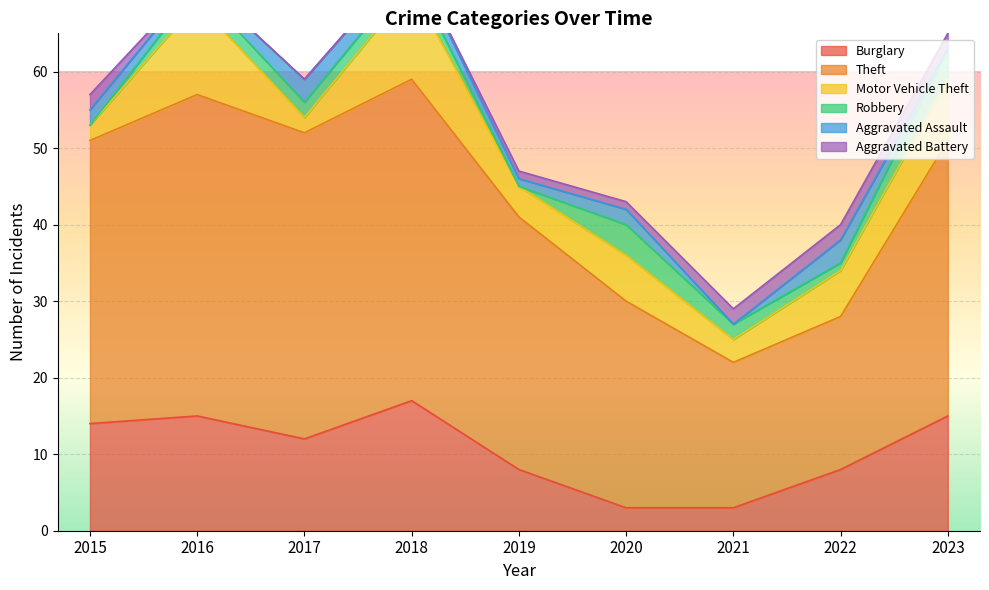

How many values in the Burglary series exceed 12?

4